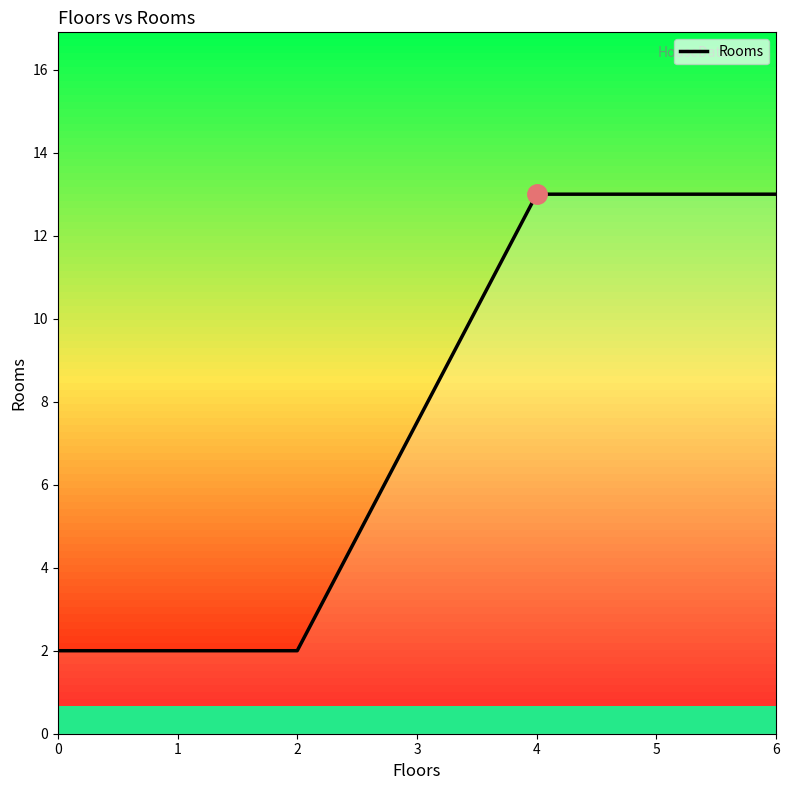

What is the maximum value for Rooms?

13.0